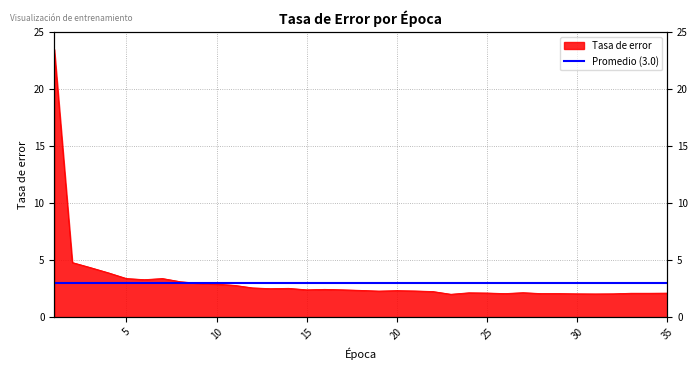

Which category has the lowest value across all series?

23